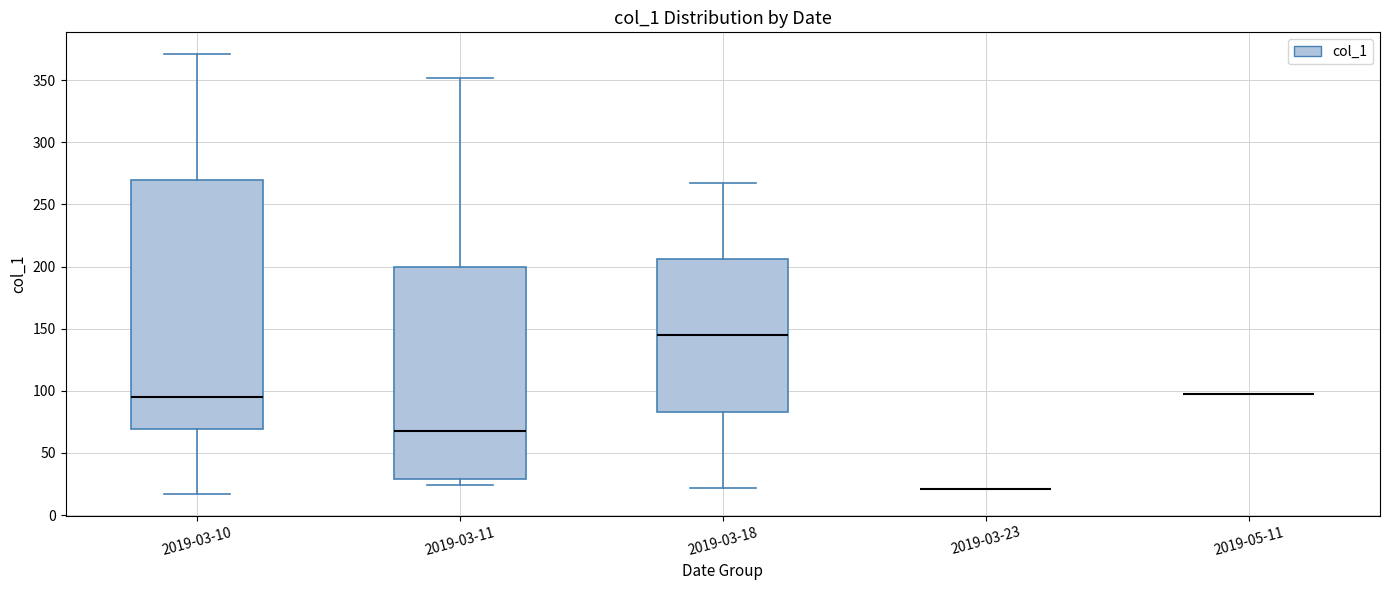

Reading left to right, read every box against the y-axis: the position of its median line, the range the box covers, and the ends of its whiskers. The values are not printed on the chart, so give them approximately, as read against the axis.

2019-03-10: median 95, box 70 to 270, whiskers 15 to 370
2019-03-11: median 65, box 30 to 200, whiskers 25 to 350
2019-03-18: median 145, box 85 to 205, whiskers 20 to 270
2019-03-23: box collapsed to a line at 20, whiskers 20 to 20
2019-05-11: box collapsed to a line at 95, whiskers 95 to 95